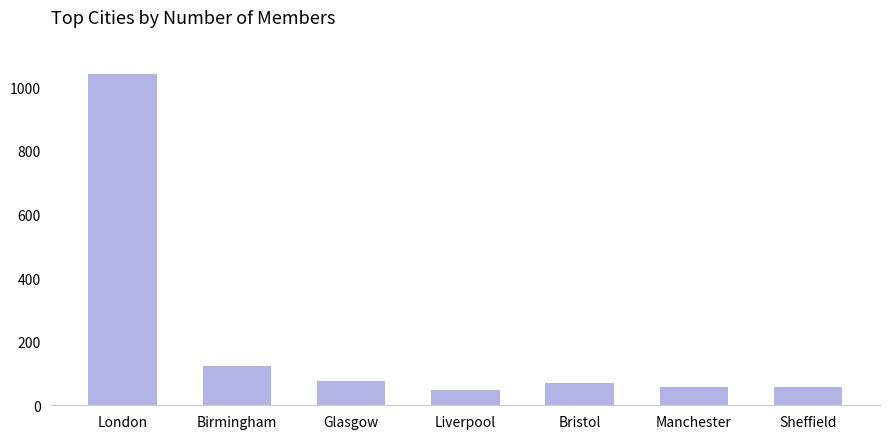

How many bars are there in total?

7